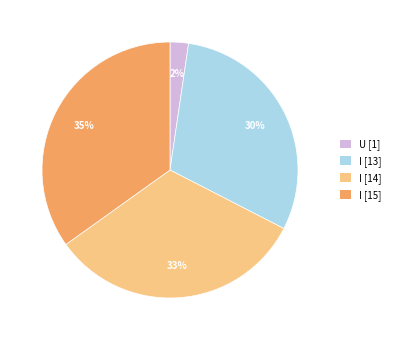

To the nearest percent, what portion does U [1] represent?

2%